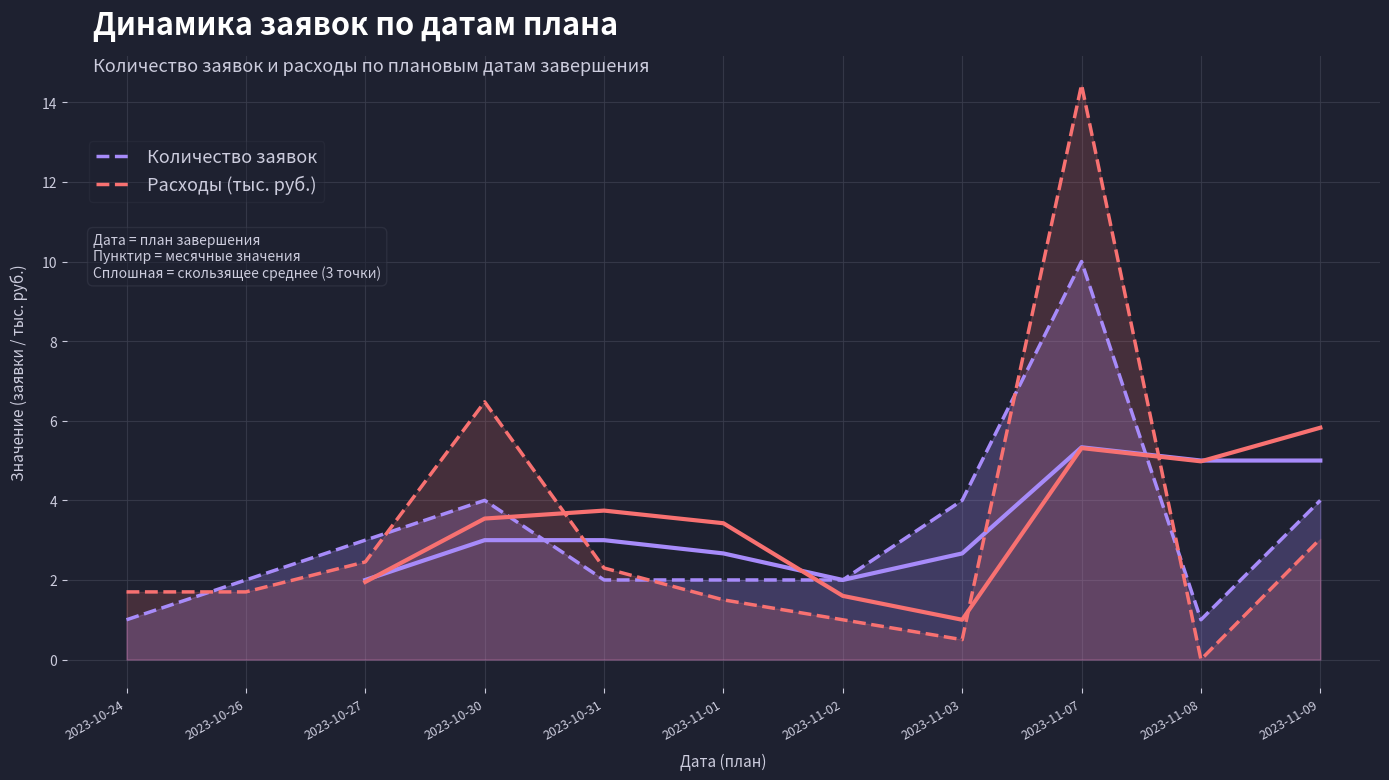

What is the value of the Количество заявок point at the 2nd from the left?

2.0